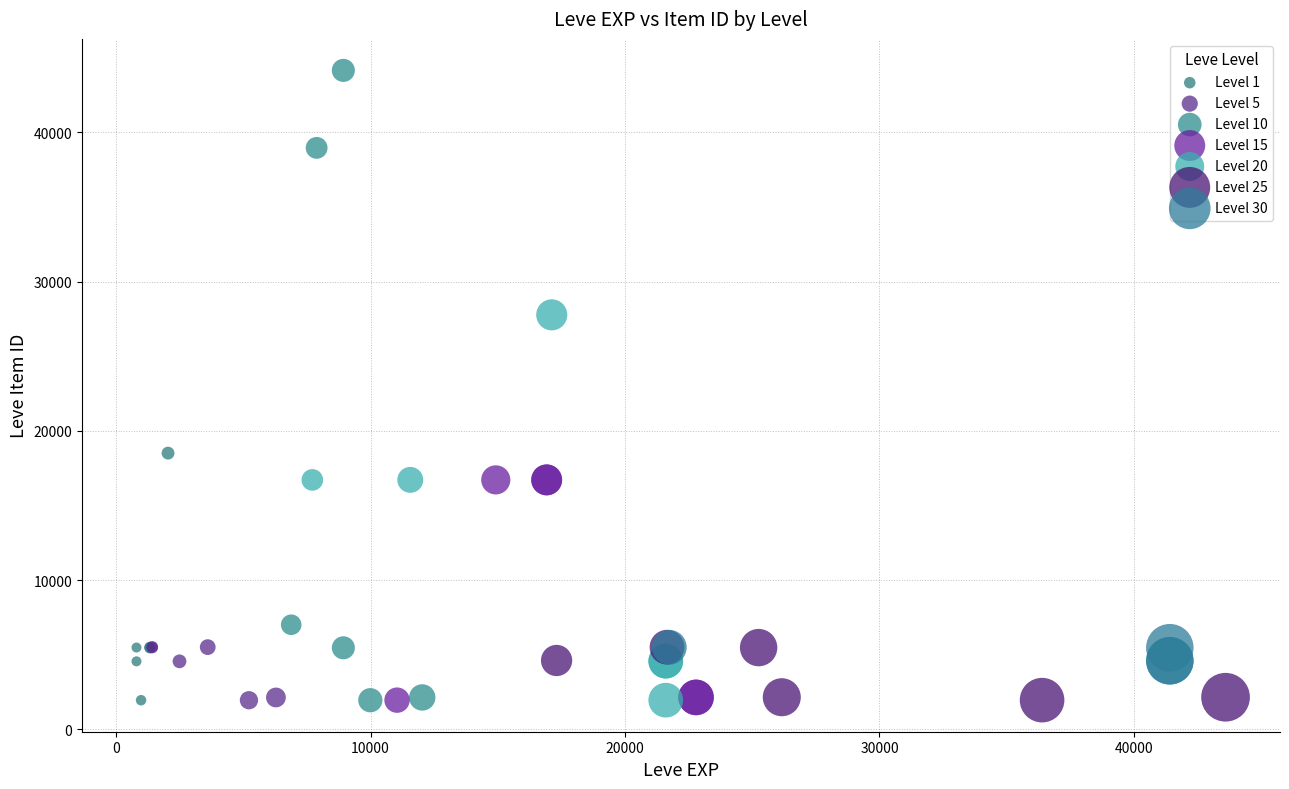

Which series reaches the maximum Y coordinate?

Level 10